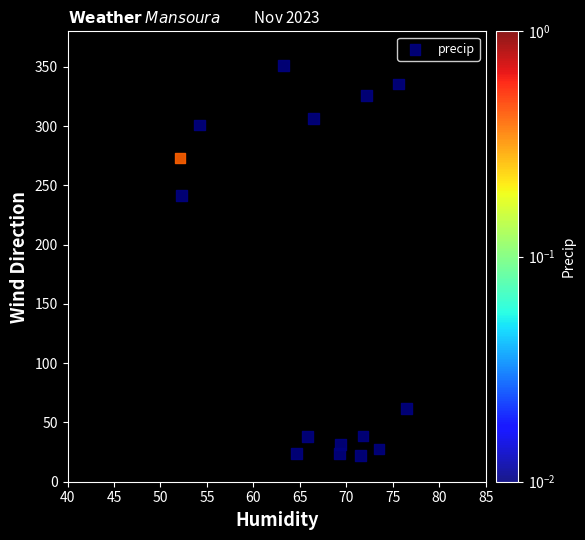

What Y value in the scatter plot is closest to 186?

241.4